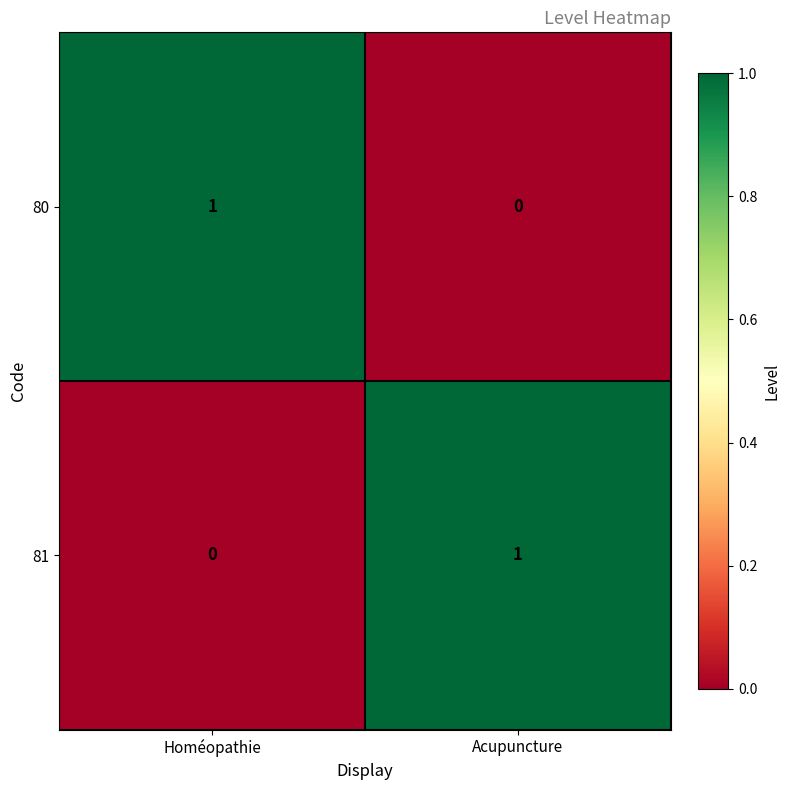

Is the value of 80 at Acupuncture greater than the value of 81 at Acupuncture?

No